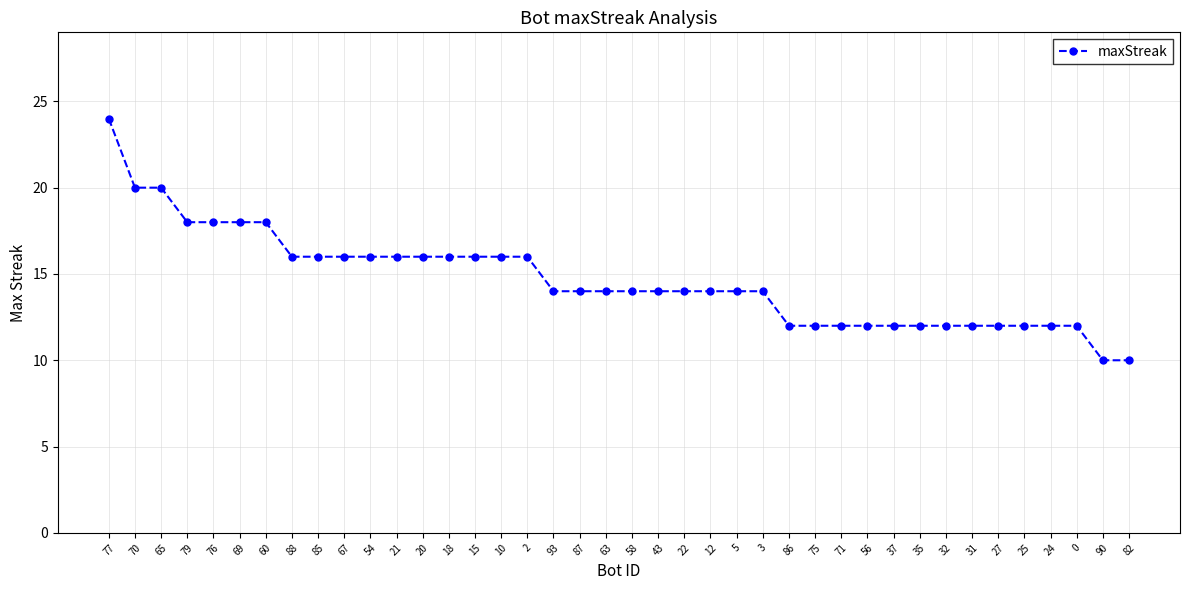

What is the approximate value at 90, to the nearest 5?

10